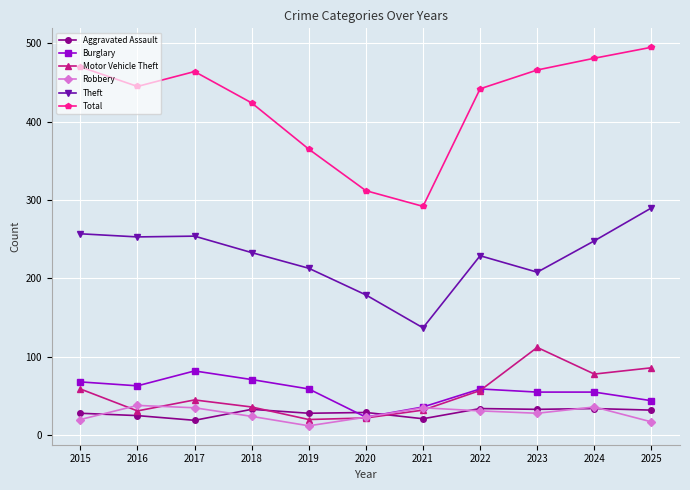

Which category has the highest value across all series?

2025